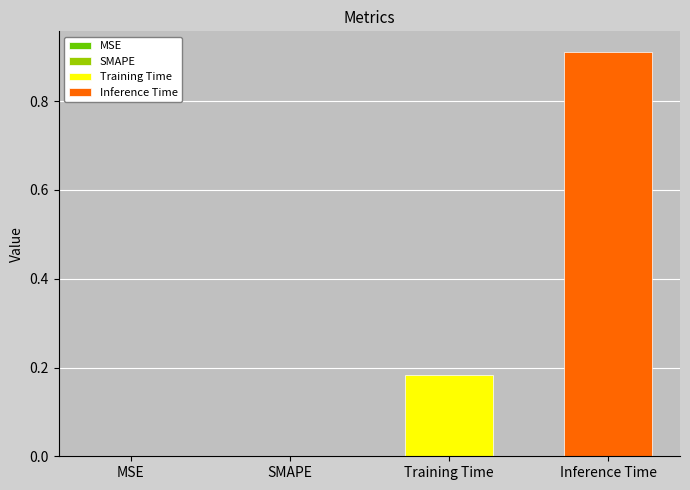

List the series in order of their peak value, lowest first.

Training Time, Inference Time